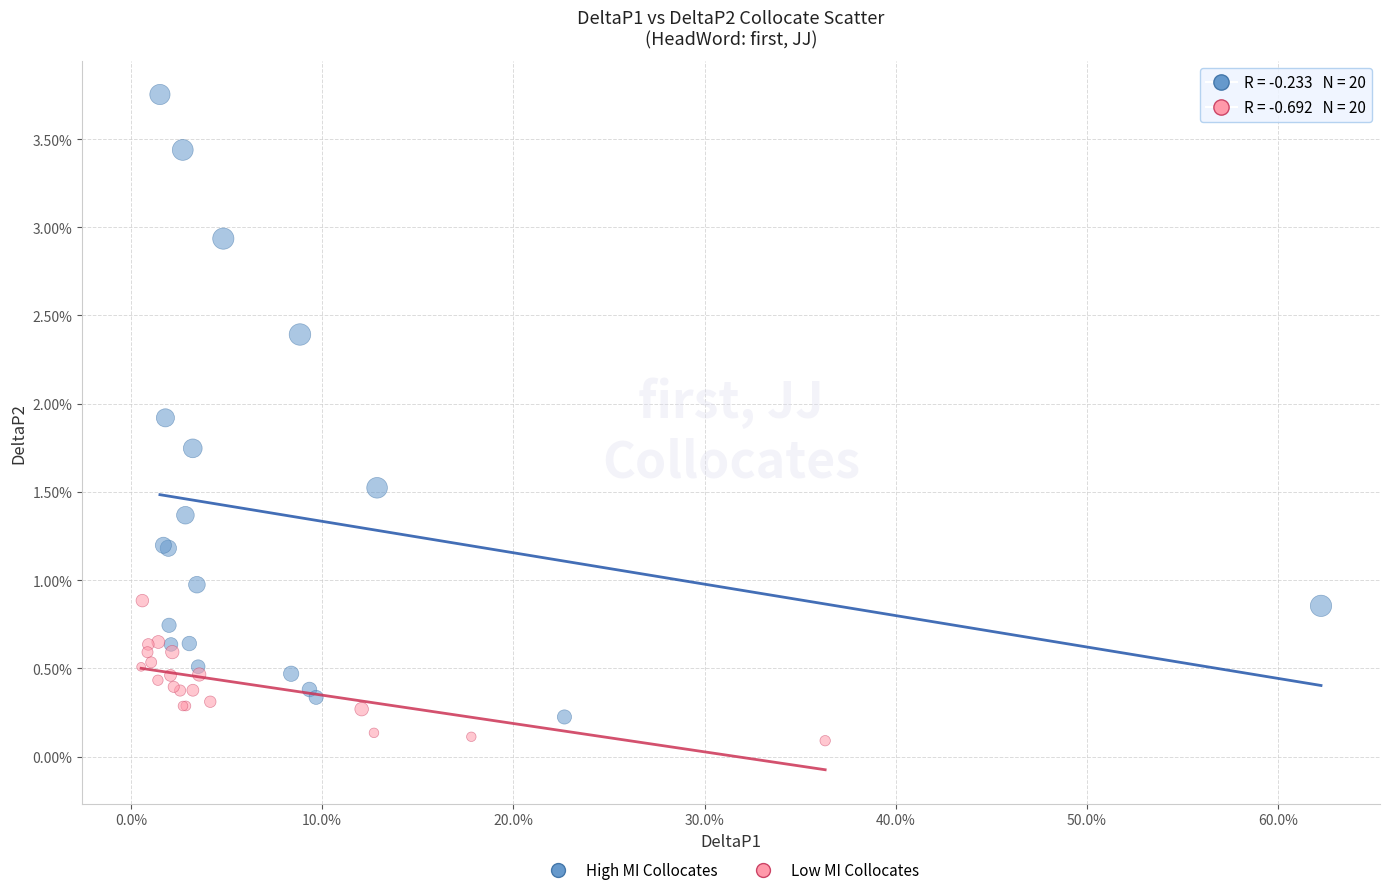

What are all the series names shown in the legend?

High MI Collocates, Low MI Collocates